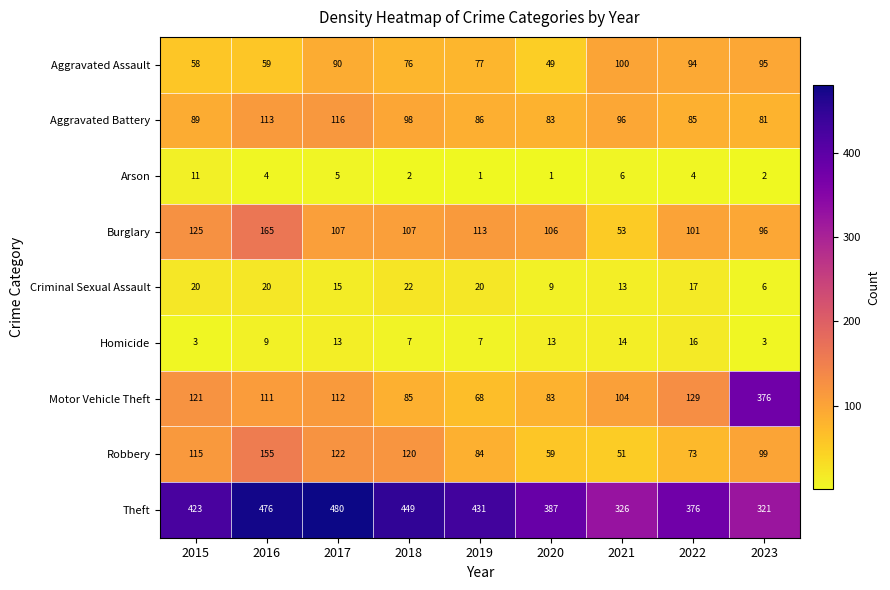

At how many categories does at least one series exceed 412?

5